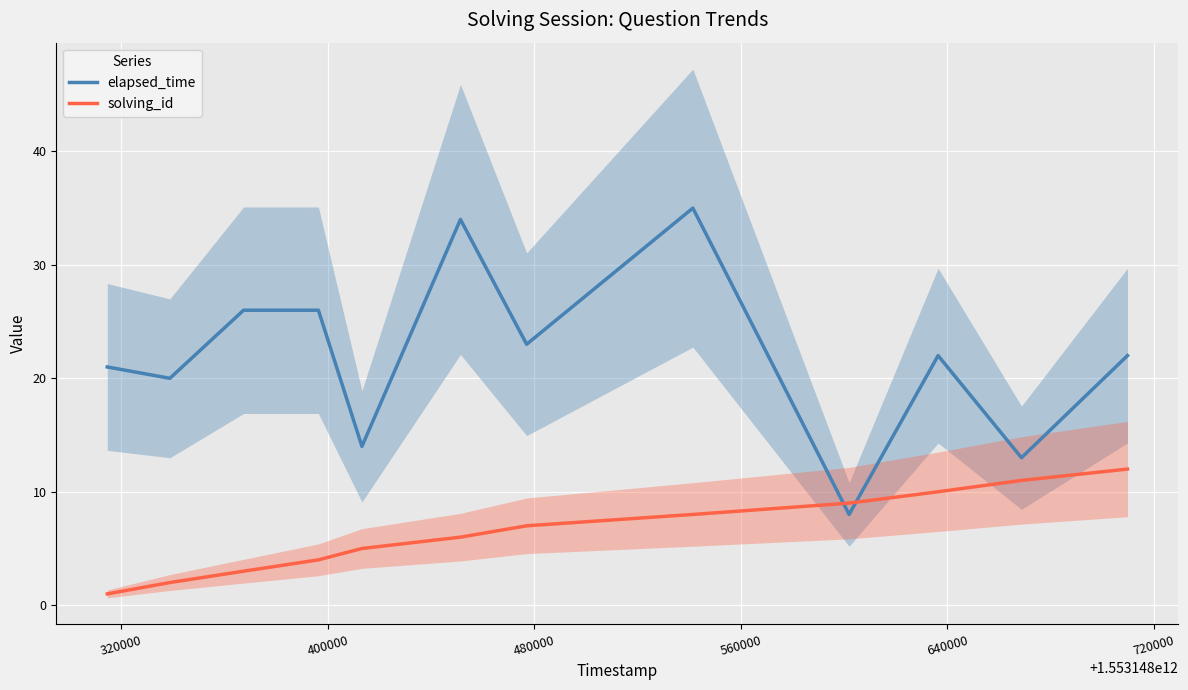

What is the average value of the elapsed_time series?

22